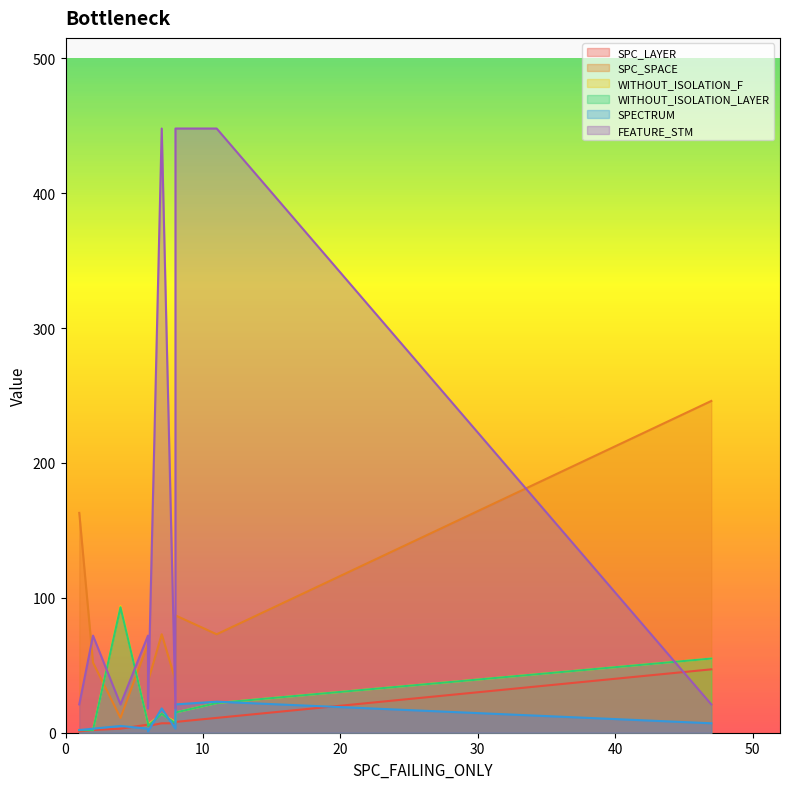

How many times do SPC_SPACE and WITHOUT_ISOLATION_F cross each other?

2